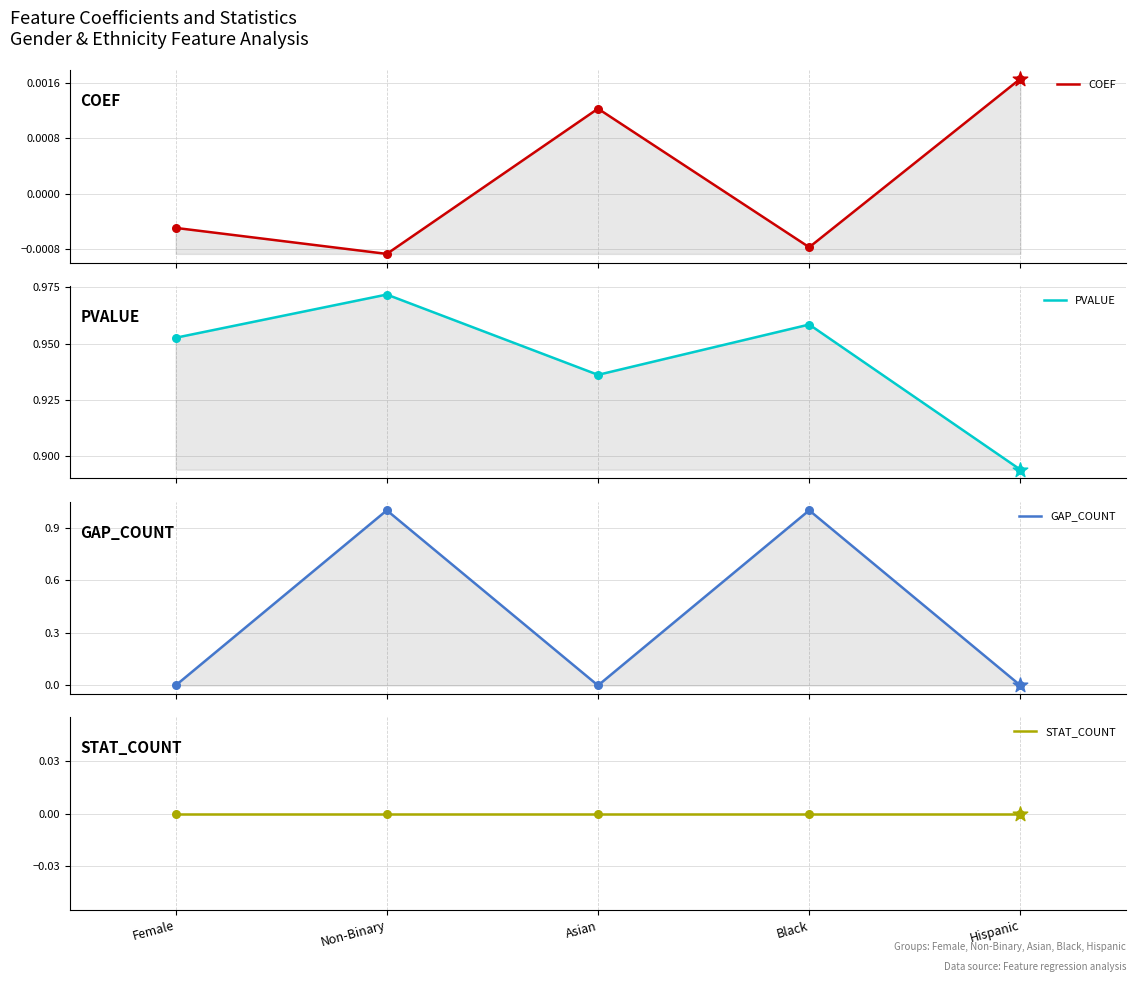

Which series contains the highest Y value?

GAP_COUNT